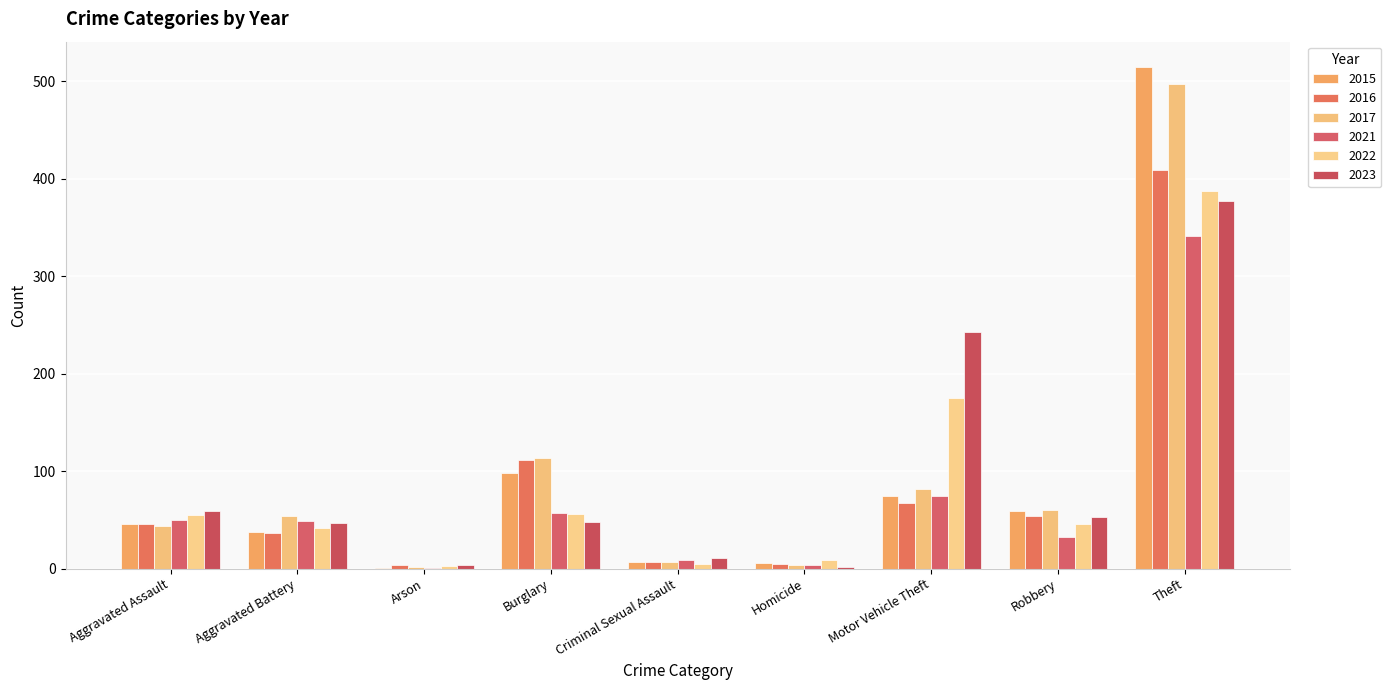

What is the average value of the 2017 series?

96